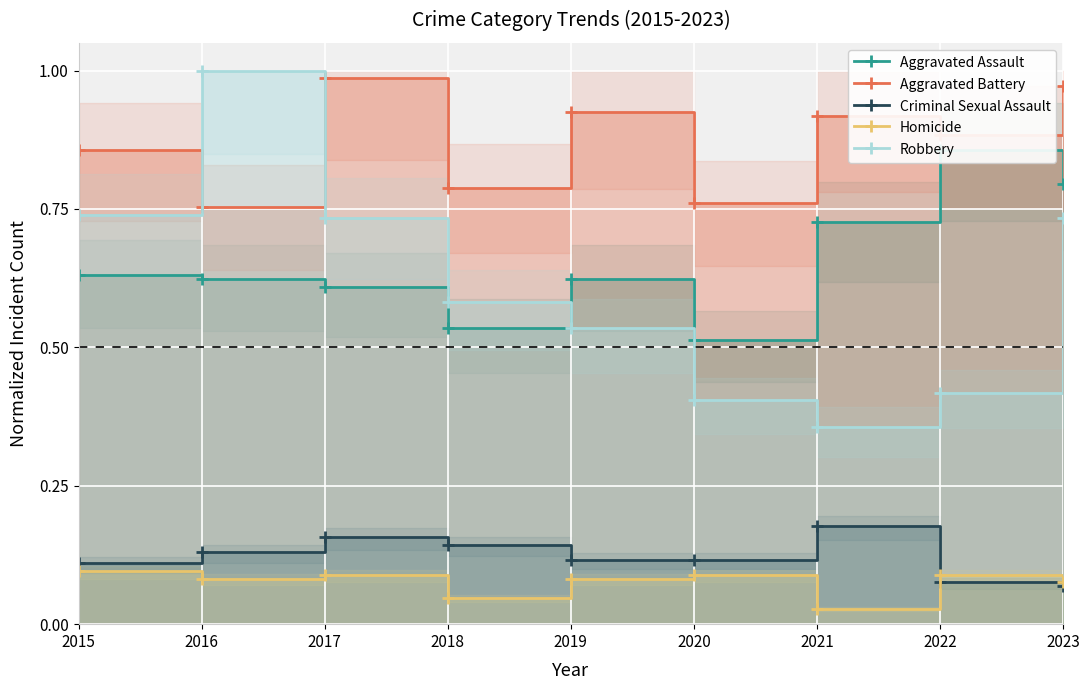

Which series has the widest spread of values?

Robbery